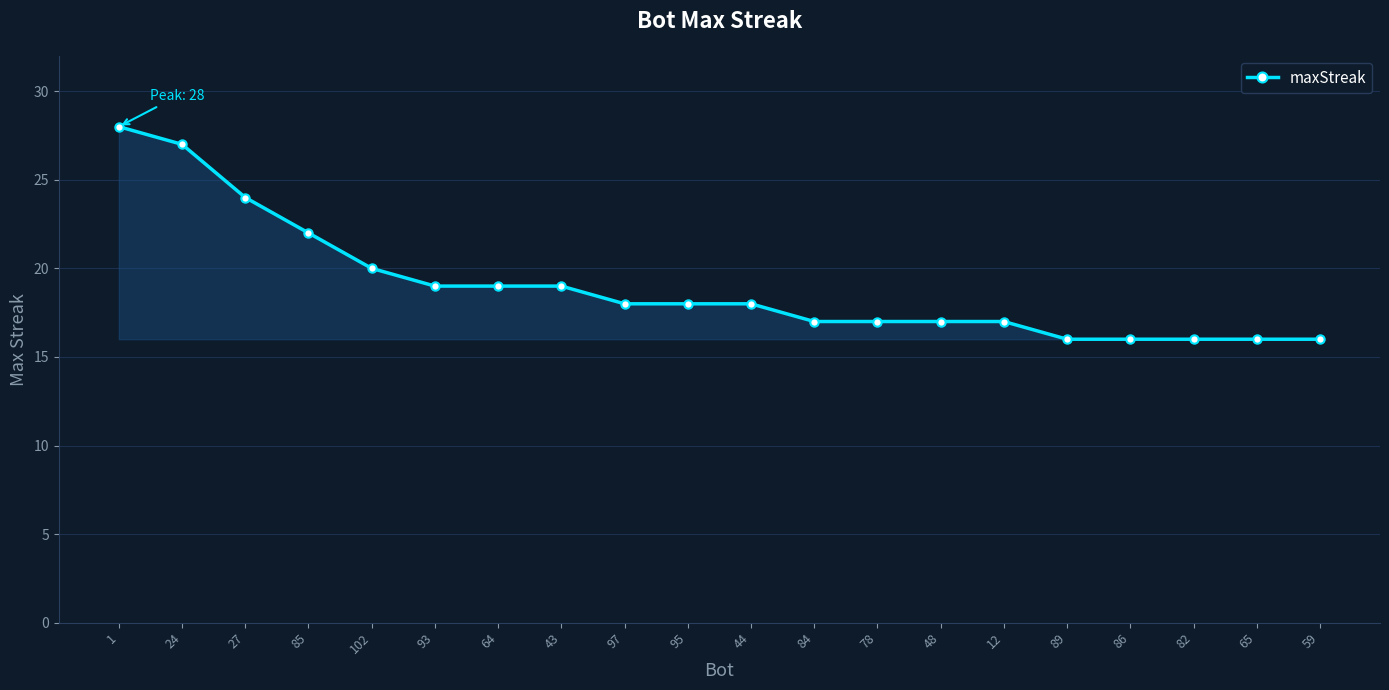

What is the label of the 6th point from the right?

12